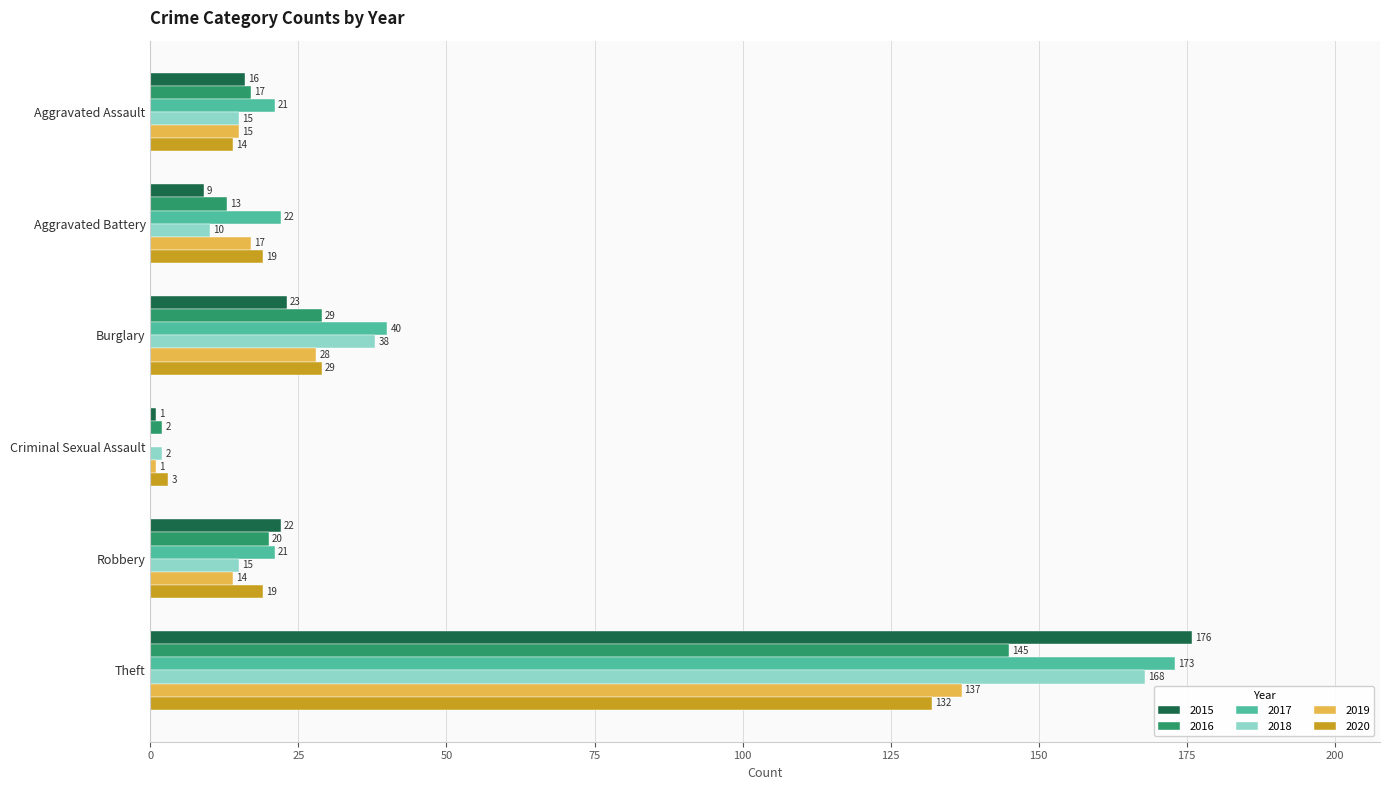

Is the value of 2015 at Robbery greater than the value of 2017 at Burglary?

No